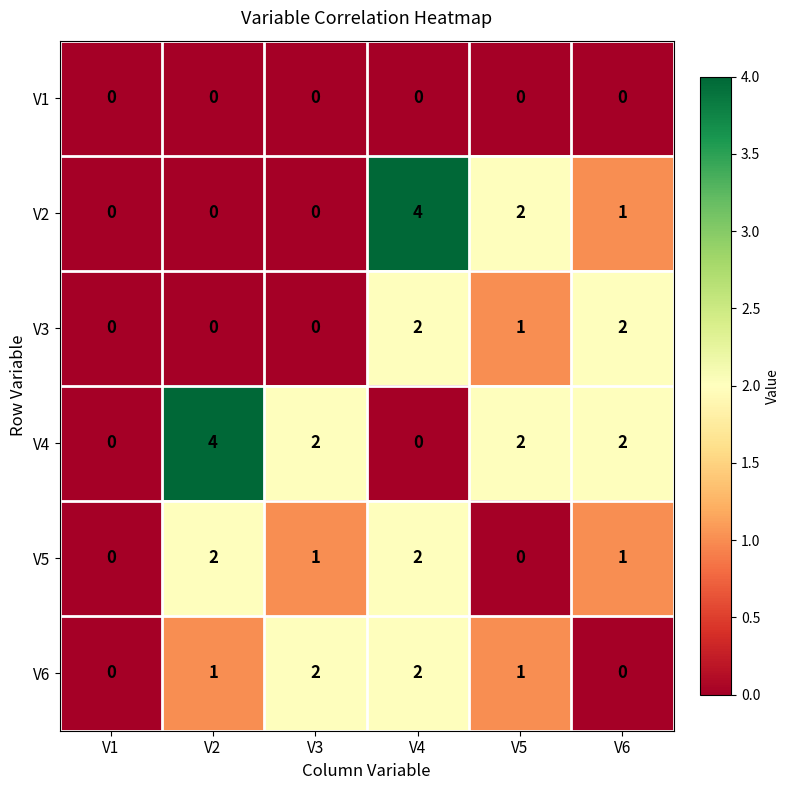

At which label does V4 first exceed 2?

V2